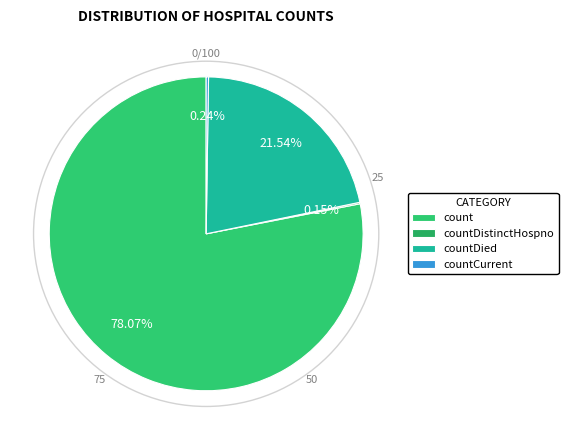

What is the largest slice in the pie chart?

count